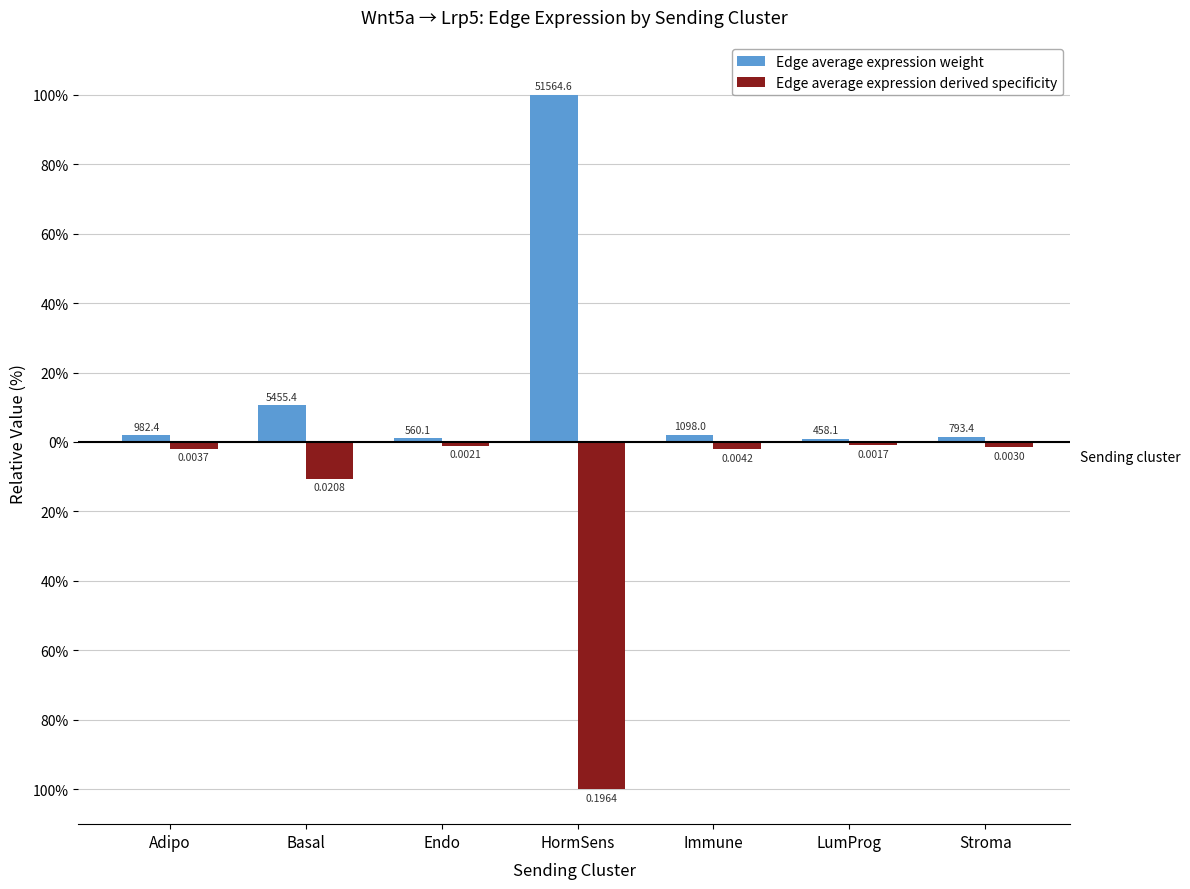

What are all the series names shown in the legend?

Edge average expression weight, Edge average expression derived specificity